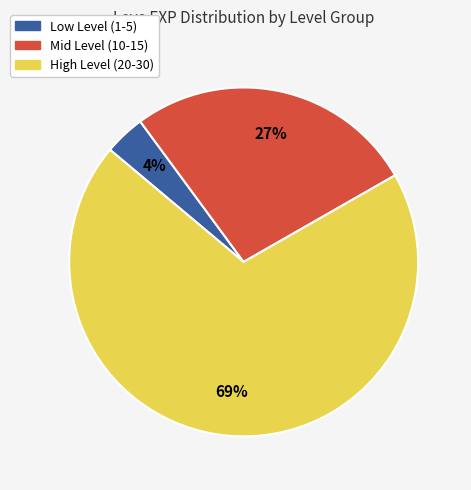

Is there a majority slice in this chart?

Yes